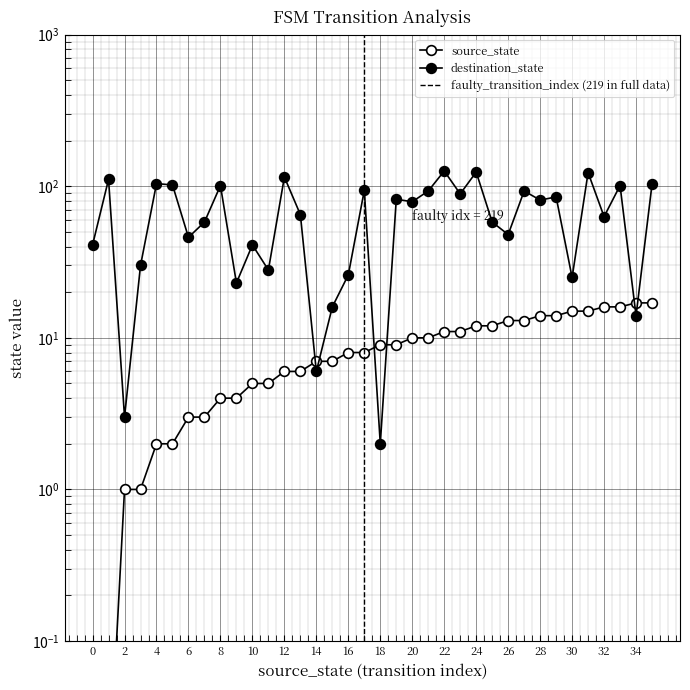

What is the sum of the destination_state values at 28 and 23?

170.0